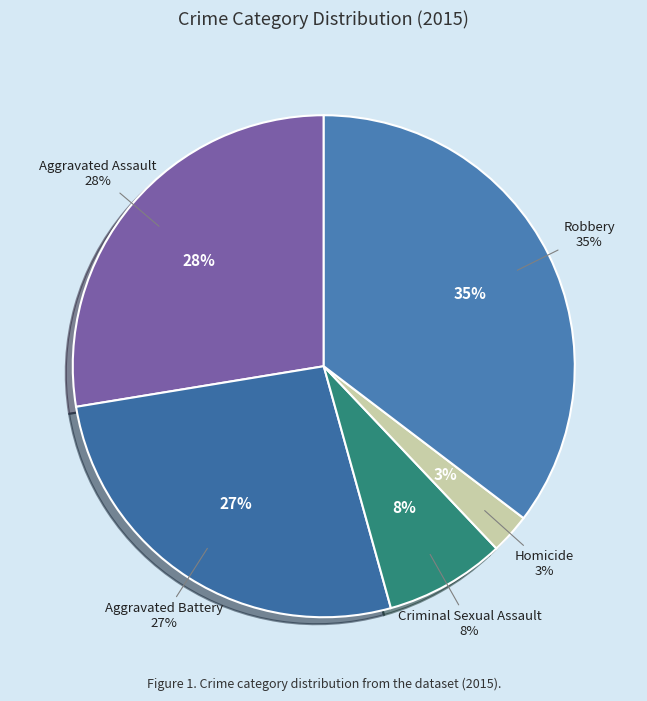

To the nearest percent, what portion does Homicide represent?

3%